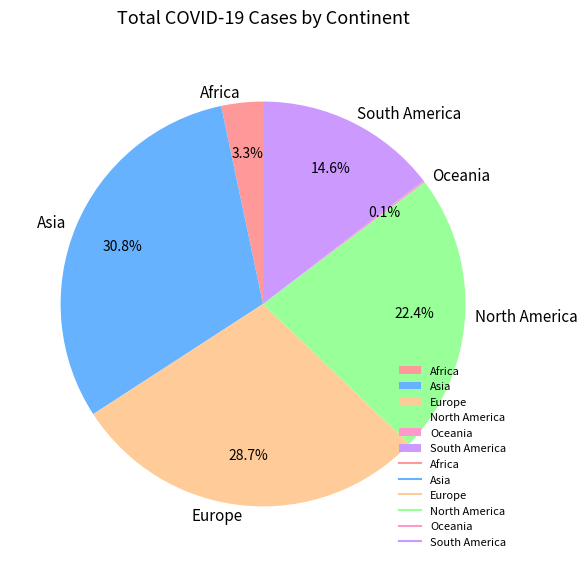

True or false: Europe accounts for 29% of the total.

True